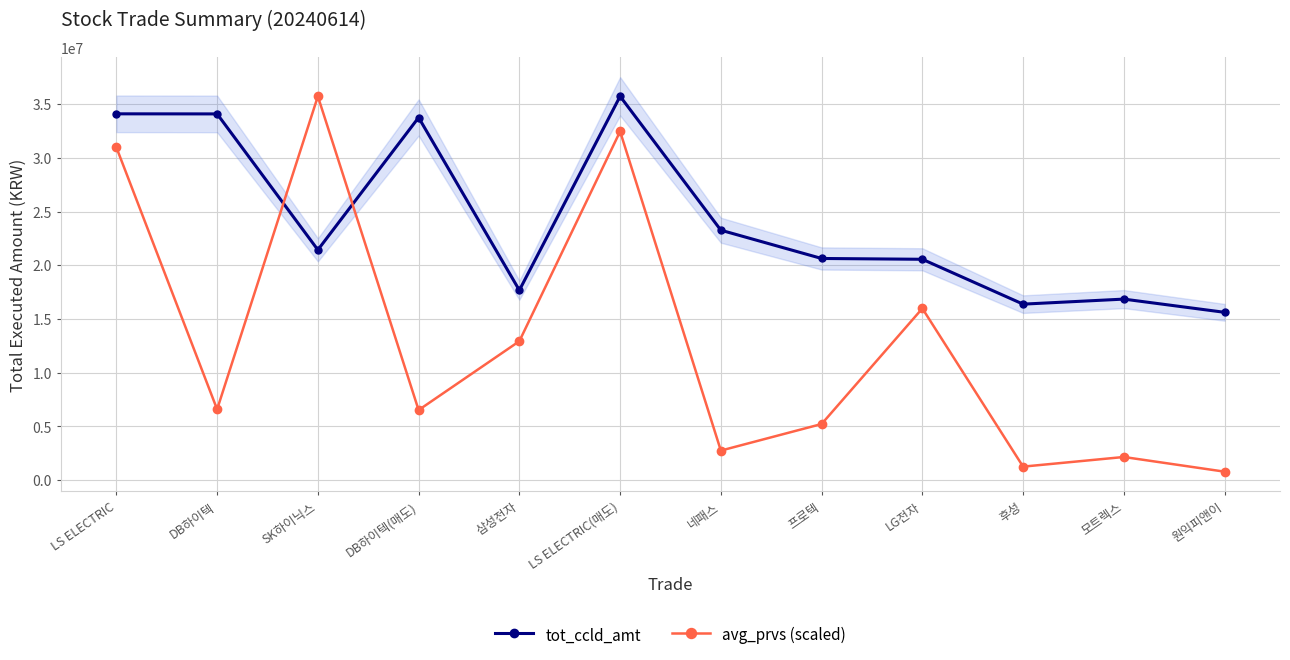

Where is tot_ccld_amt nearest to the value 25679965?

네패스